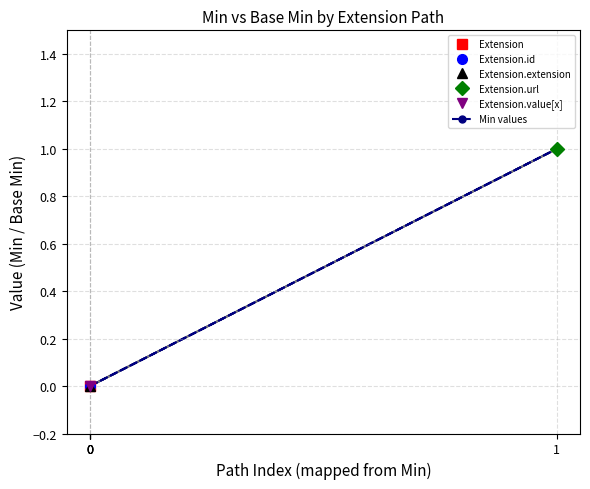

What is the change in value from 0 to 1?

+1